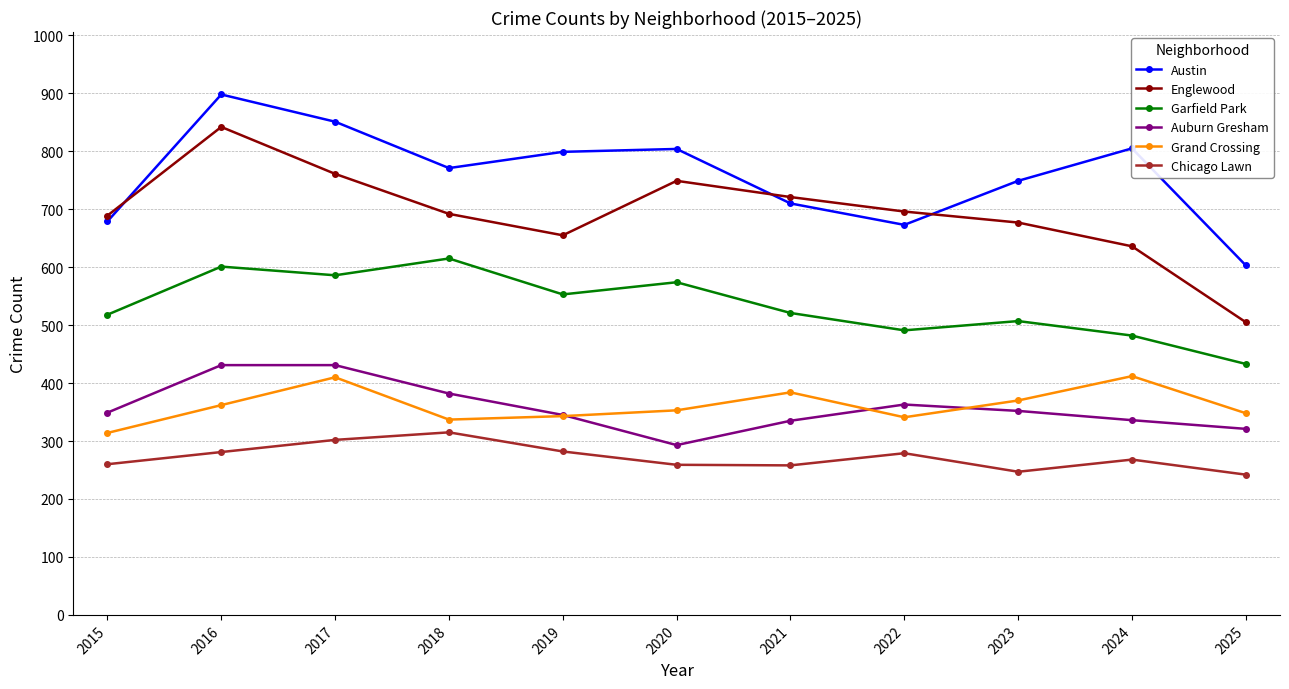

What is the sum of the Grand Crossing values at 2018 and 2023?

707